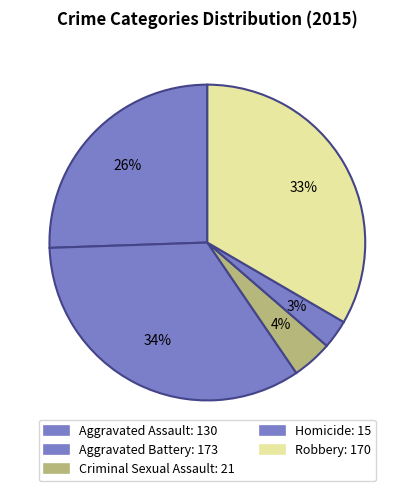

To the nearest percent, what is the difference between the Aggravated Assault and Criminal Sexual Assault slice percentages?

21%